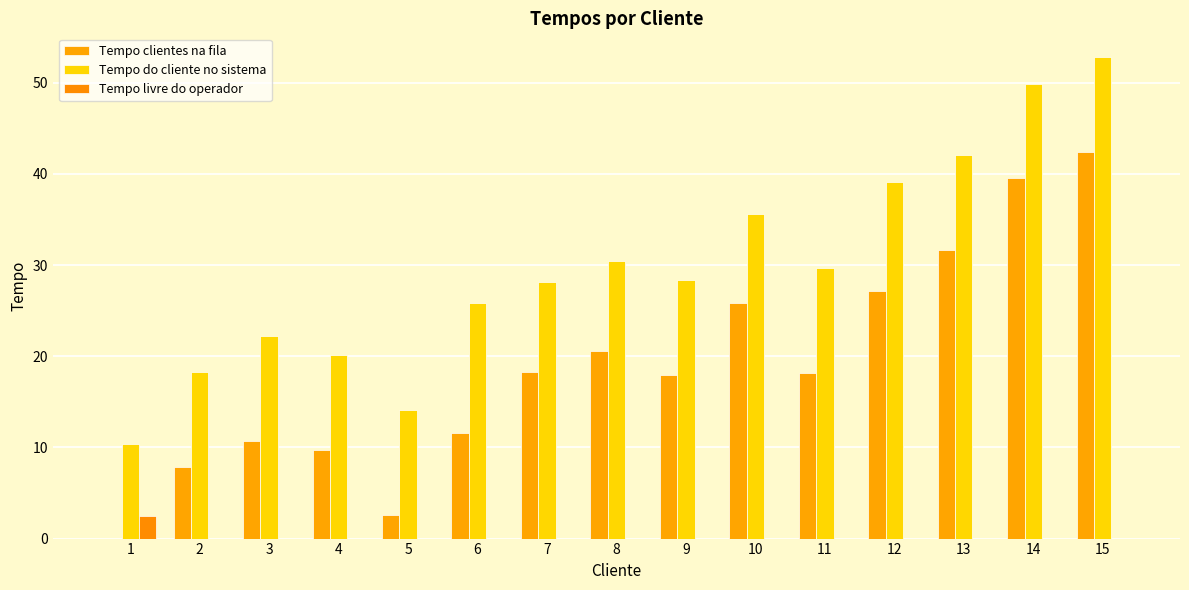

What is the total value across all series at 12?

66.3